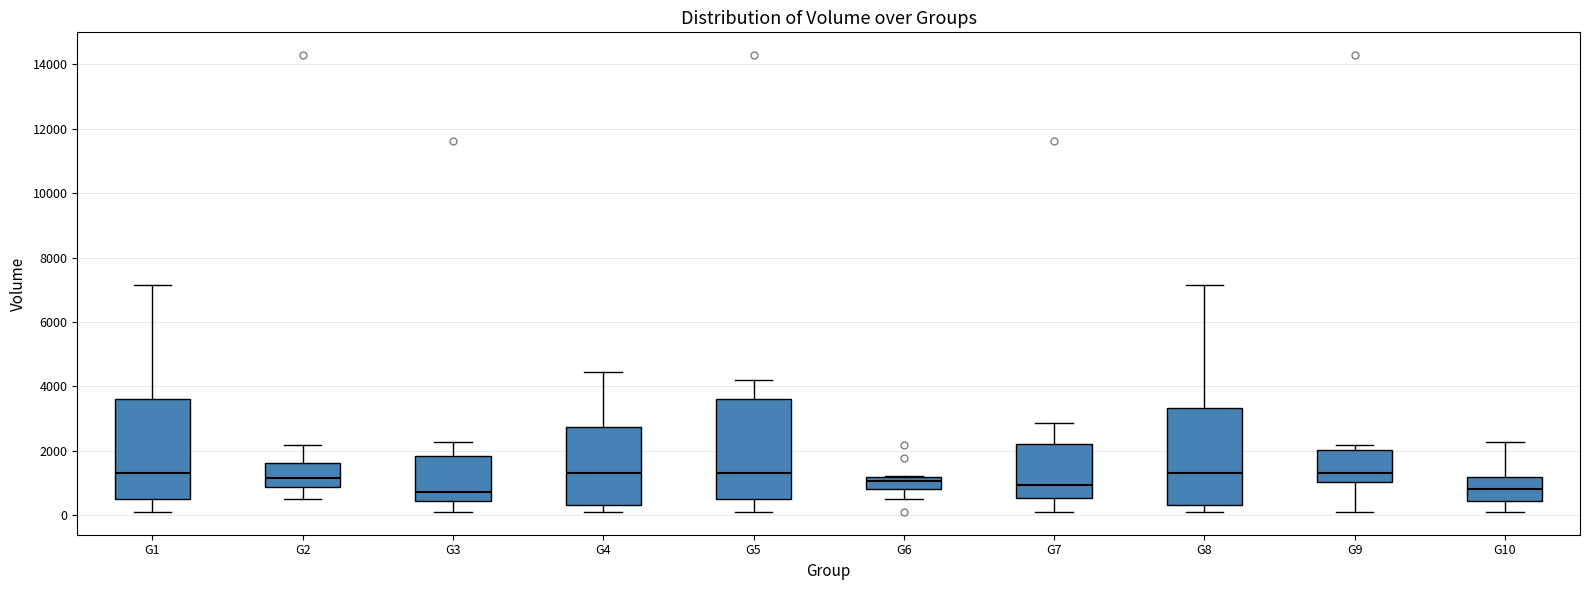

Reading left to right, transcribe this box plot: for each box, give where its median line is, the range the box spans, and where its two whiskers end, as read against the y-axis. The values are not printed on the chart, so give them approximately, as read against the axis.

G1: median 1400, box 600 to 3600, whiskers 200 to 7200
G2: median 1200, box 800 to 1600, whiskers 600 to 2200
G3: median 800, box 400 to 1800, whiskers 200 to 2200
G4: median 1400, box 400 to 2800, whiskers 200 to 4400
G5: median 1400, box 600 to 3600, whiskers 200 to 4200
G6: median 1000, box 800 to 1200, whiskers 600 to 1200
G7: median 1000, box 600 to 2200, whiskers 200 to 2800
G8: median 1400, box 400 to 3400, whiskers 200 to 7200
G9: median 1400, box 1000 to 2000, whiskers 200 to 2200
G10: median 800, box 400 to 1200, whiskers 200 to 2200